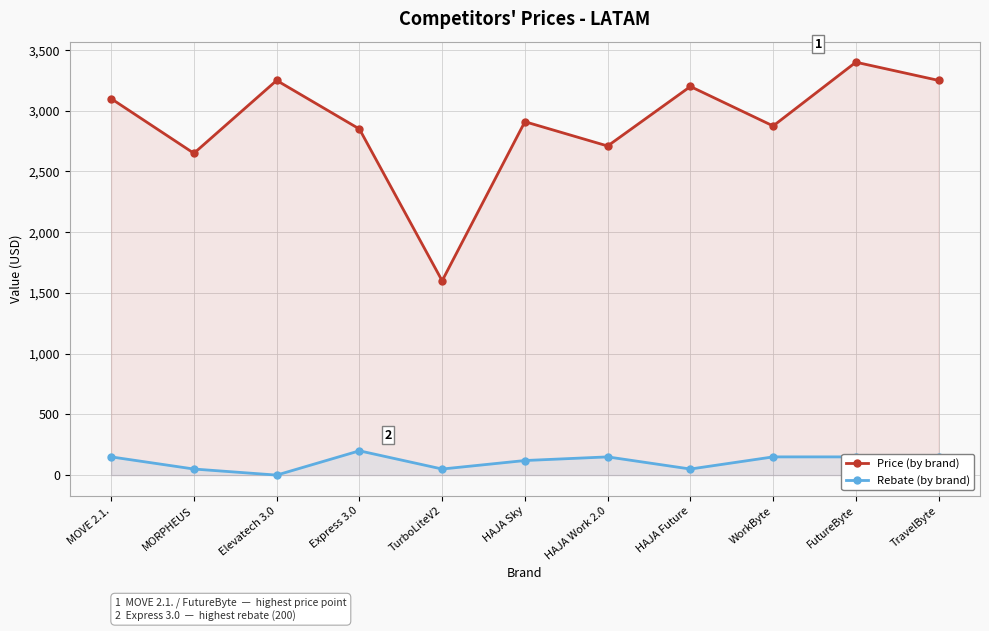

What is the sum of all Price (by brand) values?

31795